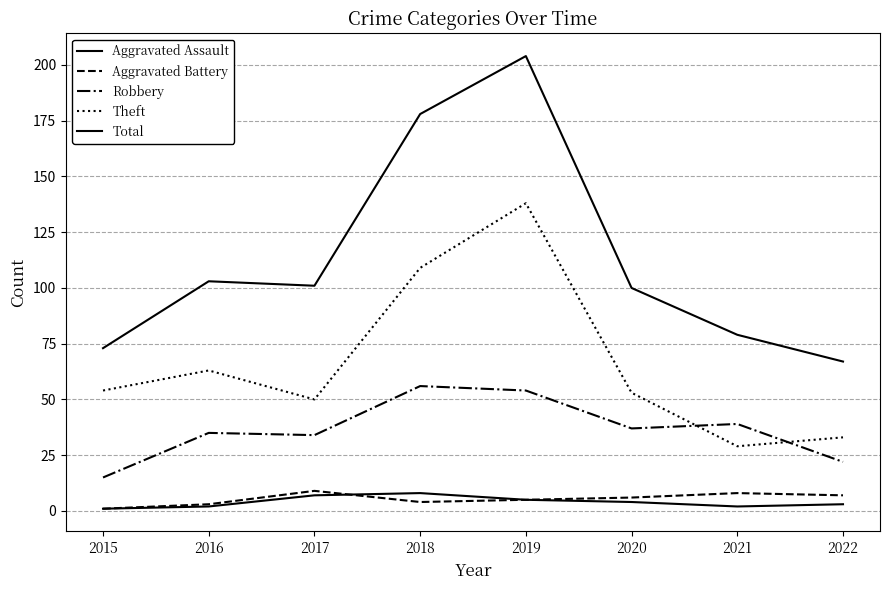

Reading left to right, list all the values displayed in this chart.

Aggravated Assault: 1	2	7	8	5	4	2	3
Aggravated Battery: 1	3	9	4	5	6	8	7
Robbery: 15	35	34	56	54	37	39	22
Theft: 54	63	50	109	138	53	29	33
Total: 73	103	101	178	204	100	79	67